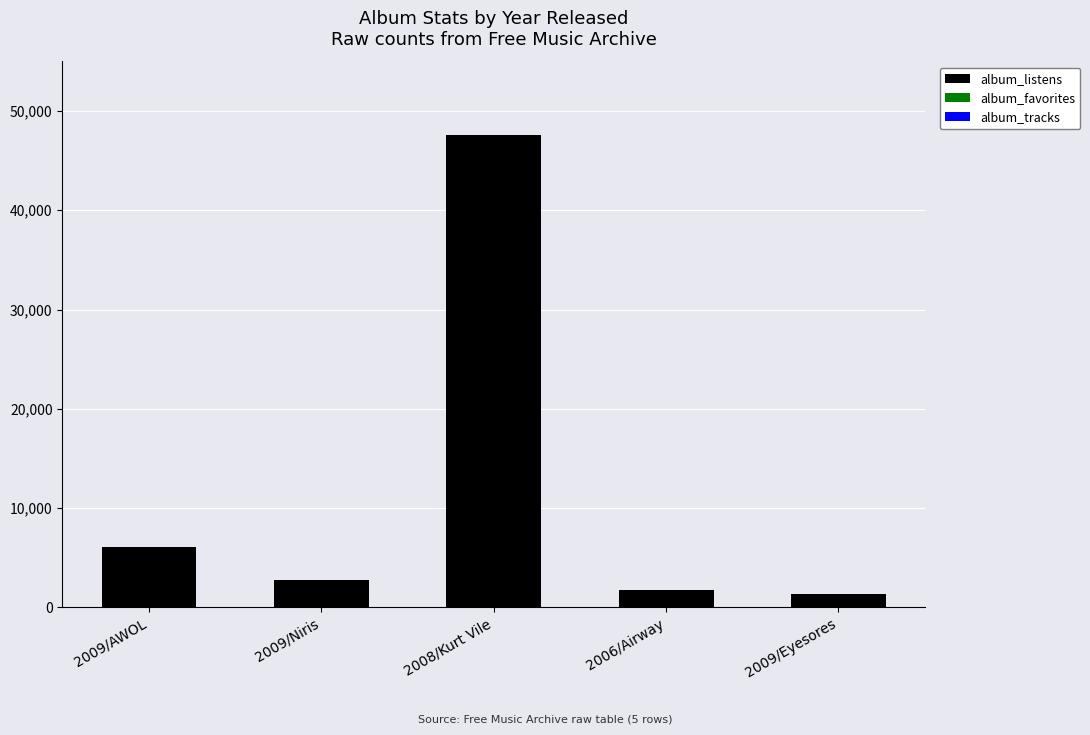

How many series are shown in this chart?

3